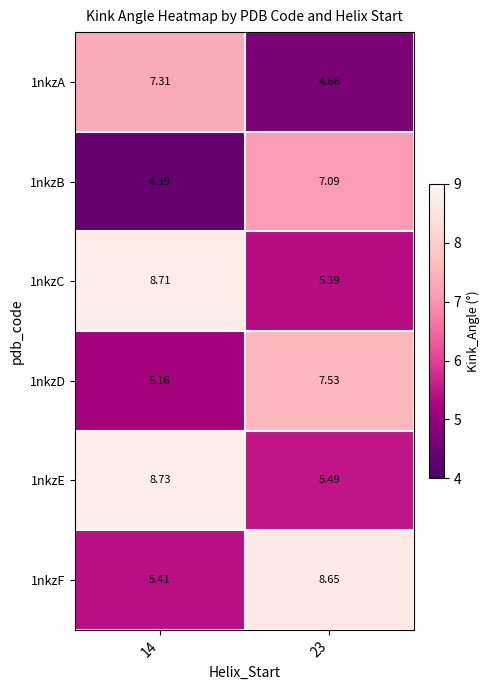

Which series has the widest spread of values?

1nkzC